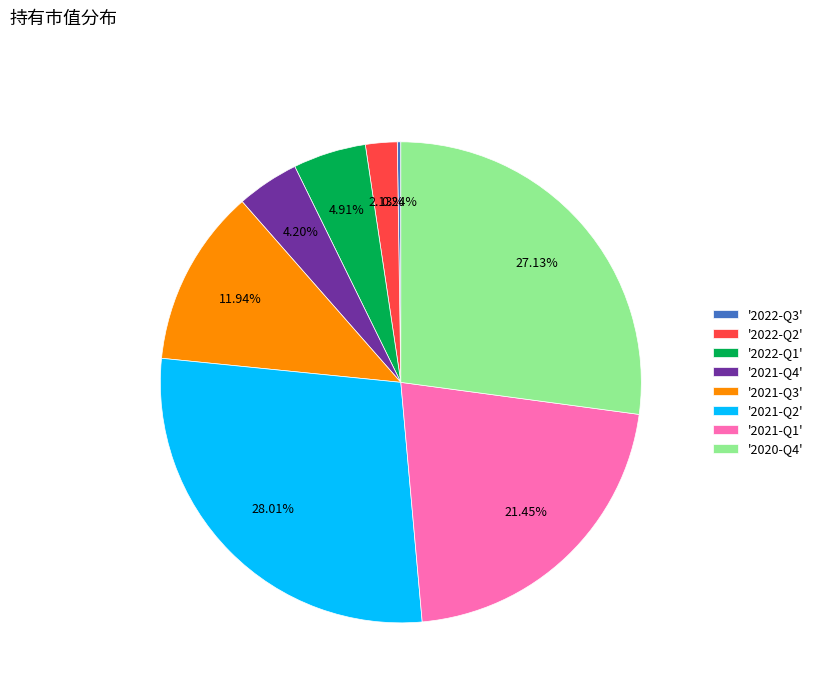

Is there any slice that represents more than half of the pie?

No